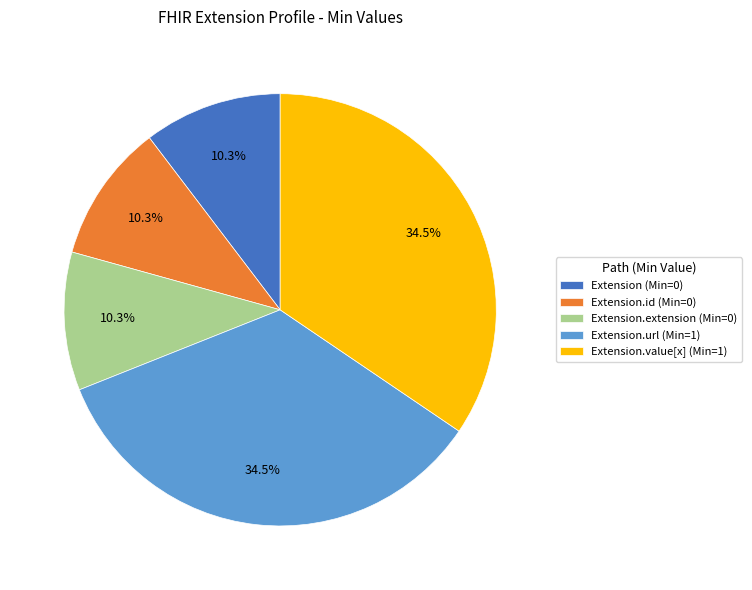

To the nearest percent, what is the average slice percentage?

20%